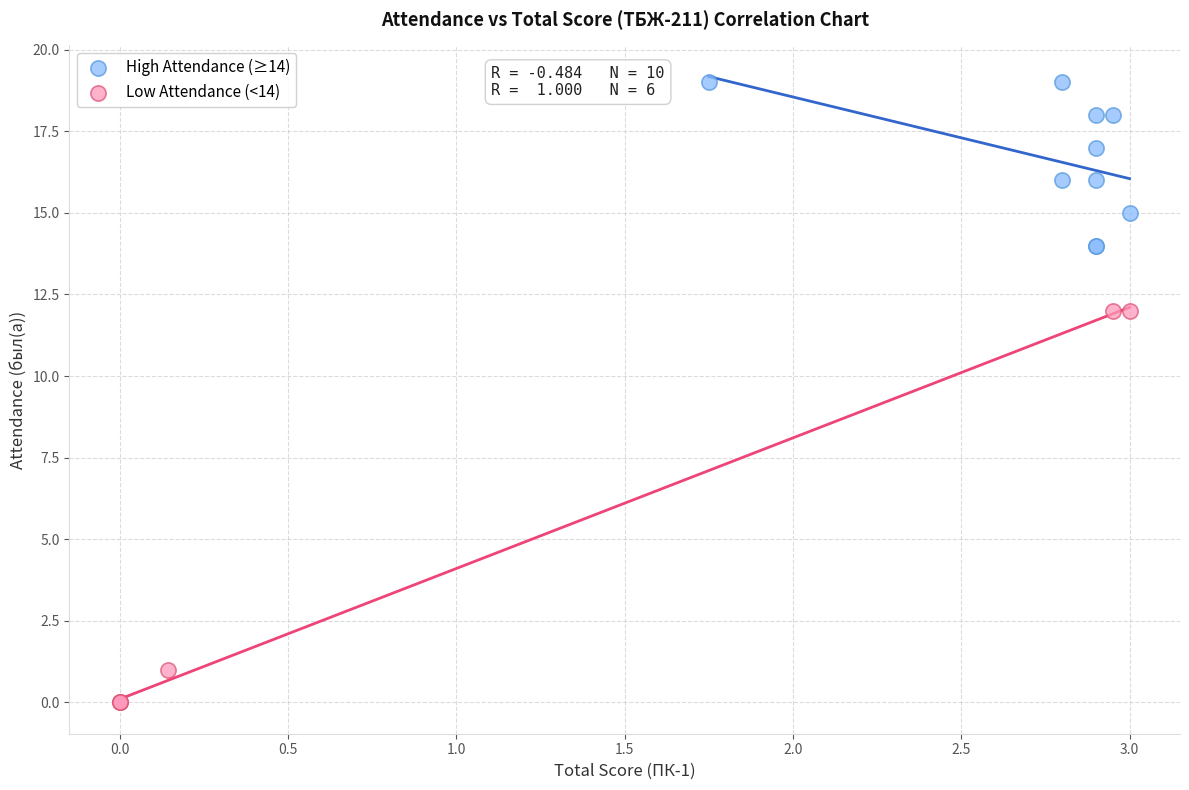

Which series reaches the maximum Y coordinate?

High Attendance (≥14)